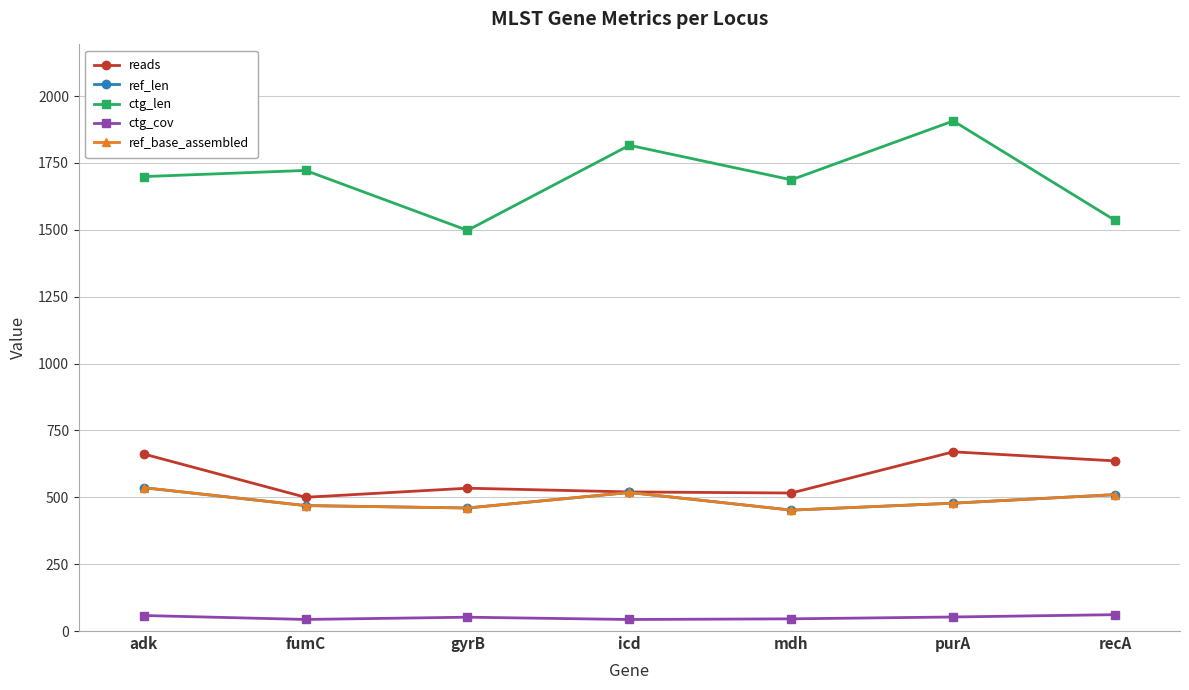

Is this an area chart (filled region under the line)?

No